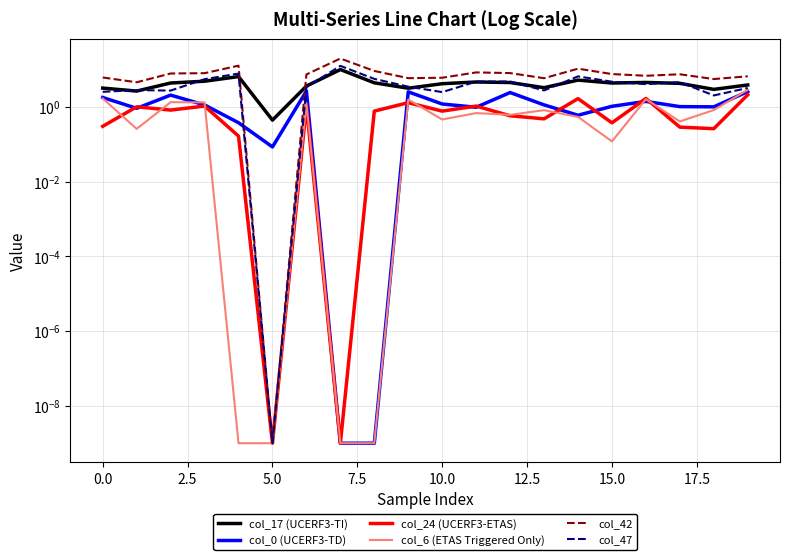

Does the chart have visible grid lines?

Yes